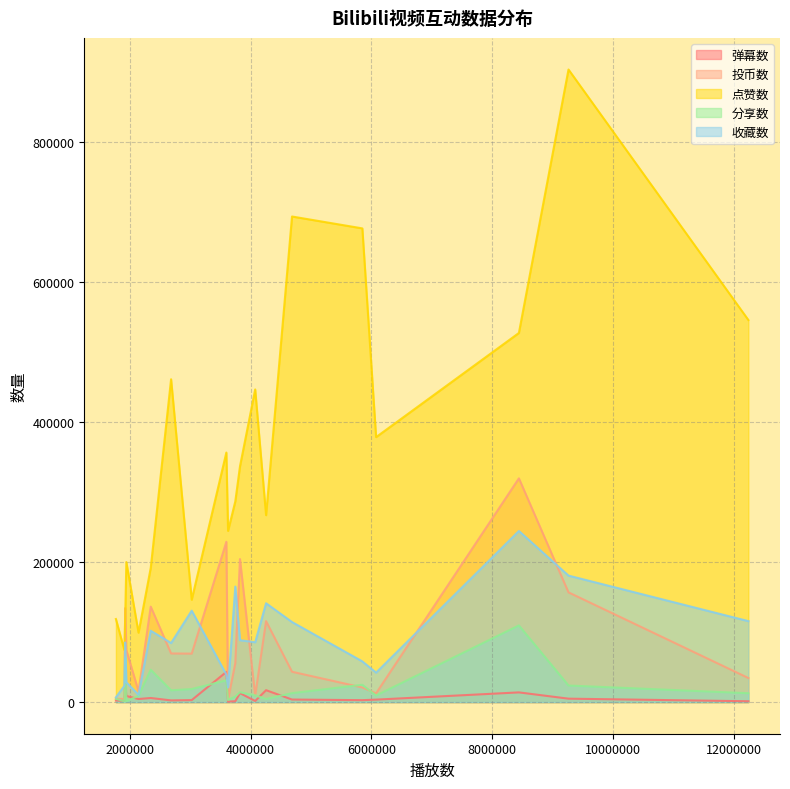

What is the minimum value for 分享数?

1057